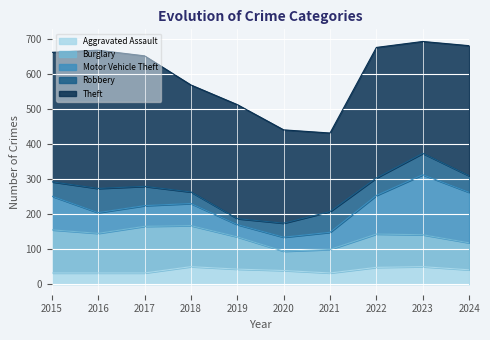

What is the greatest value displayed?

394